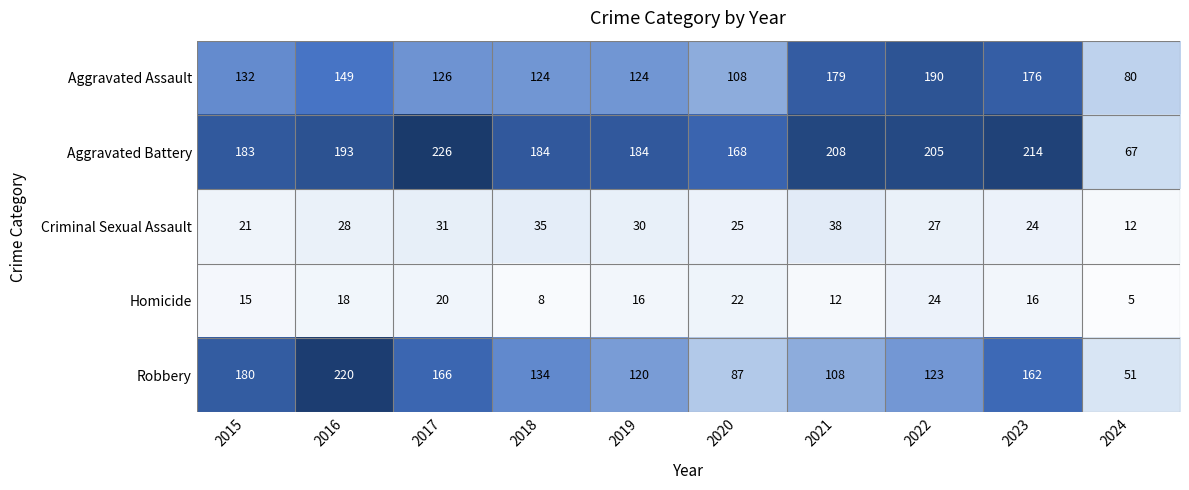

At which category is the sum across all series the highest?

2016